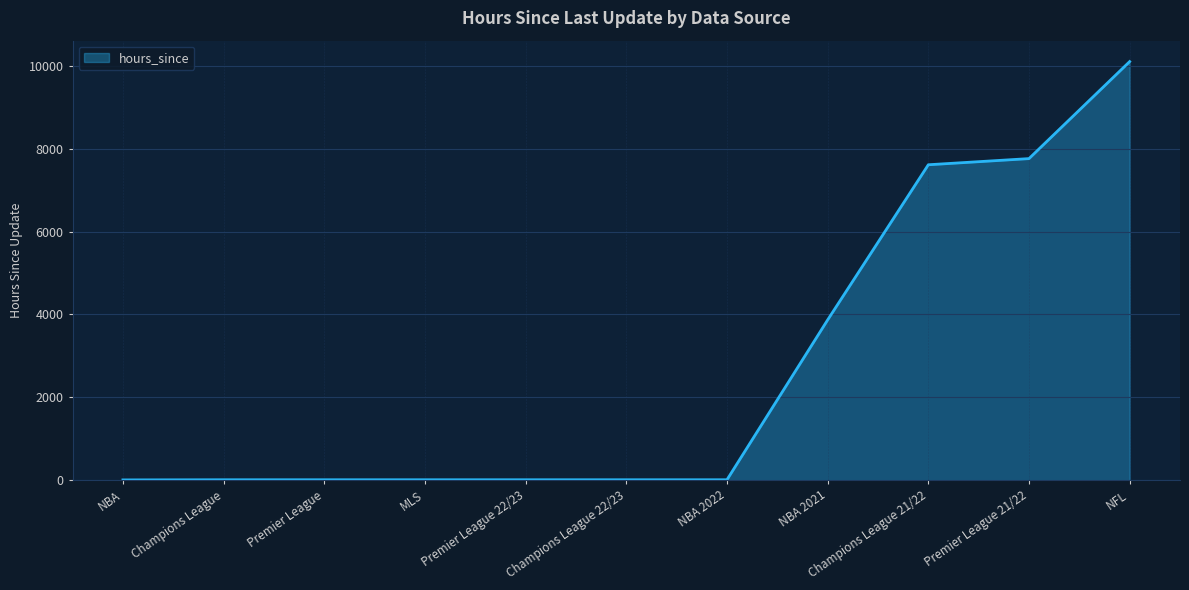

At which category does the chart reach its peak across all series?

NFL